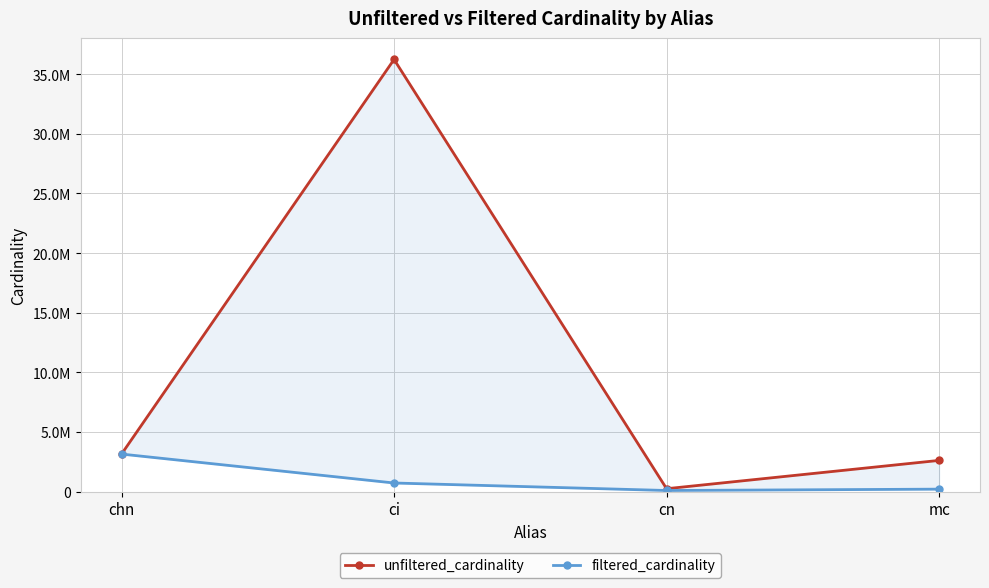

Reading left to right, transcribe all the data shown in this chart.

unfiltered_cardinality: chn=3140339	ci=36244344	cn=234997	mc=2609129
filtered_cardinality: chn=3140339	ci=713828	cn=84843	mc=198519